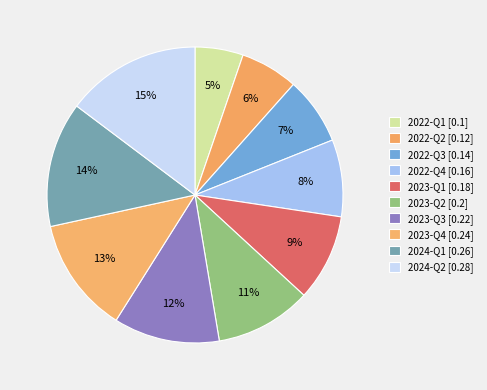

How many slices are in this pie chart?

10